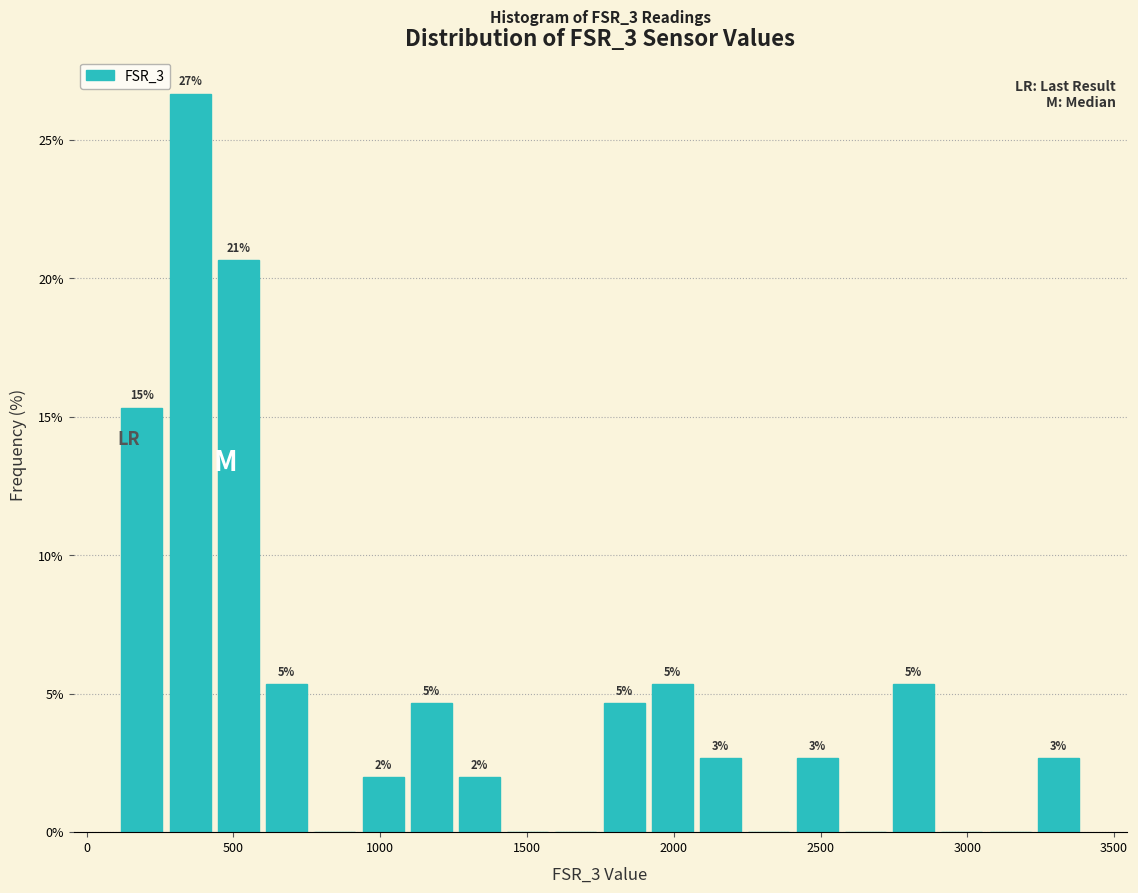

Read against the x-axis, roughly where is the centre of the tallest bar?

350